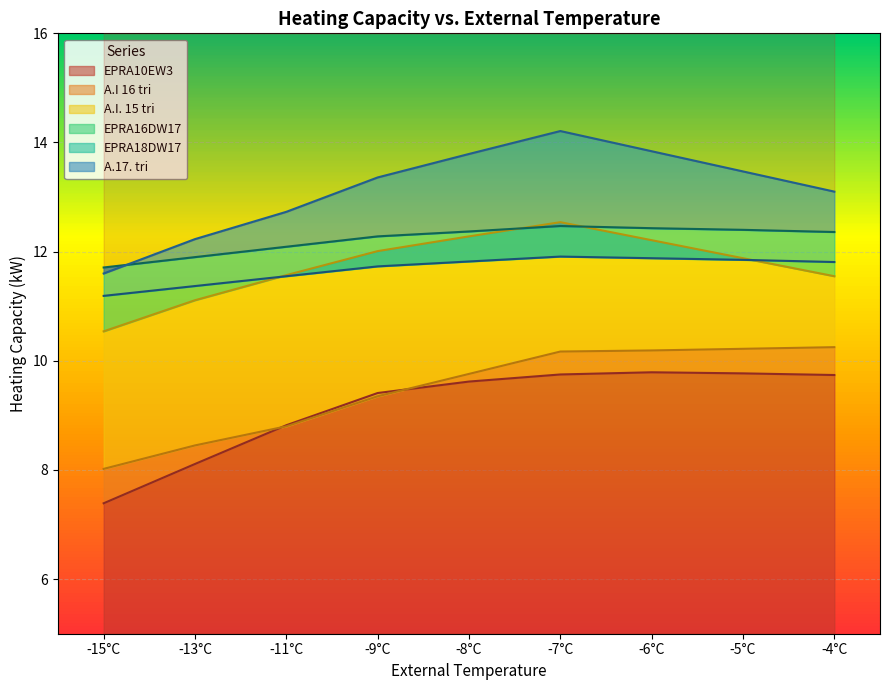

How many data points does each series have?

9